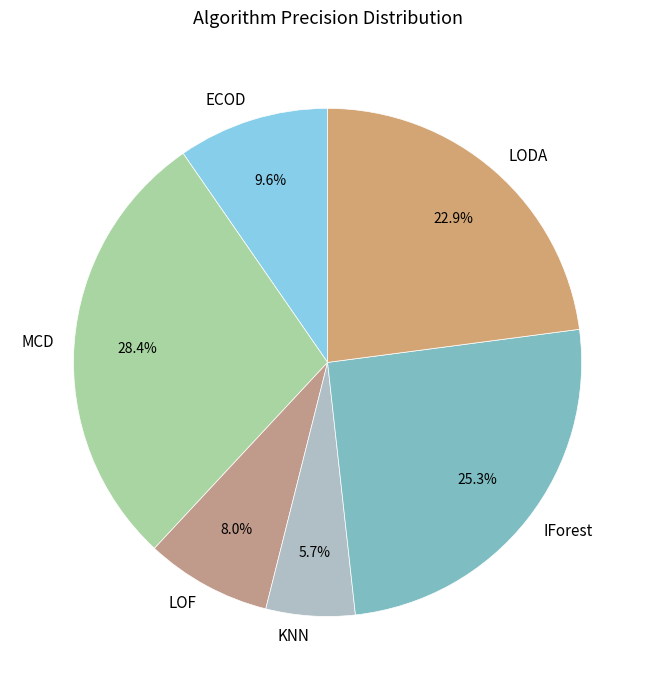

Does any single category account for the majority?

No